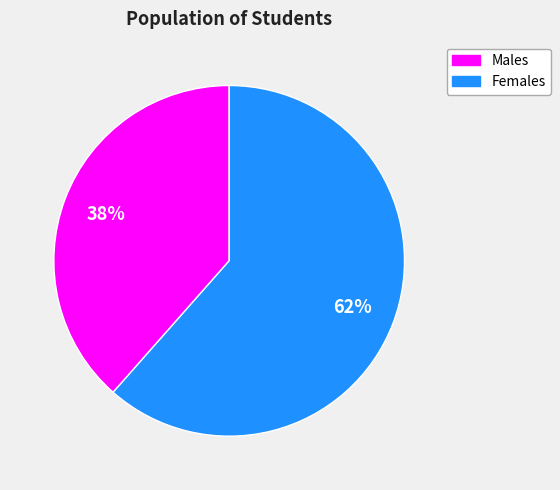

Is there any slice that represents more than half of the pie?

Yes